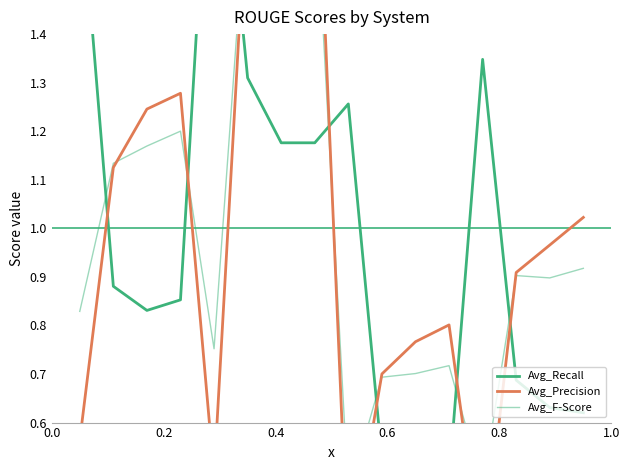

Which series ends up on top after the final intersection of Avg_Precision and Avg_Recall?

Avg_Precision